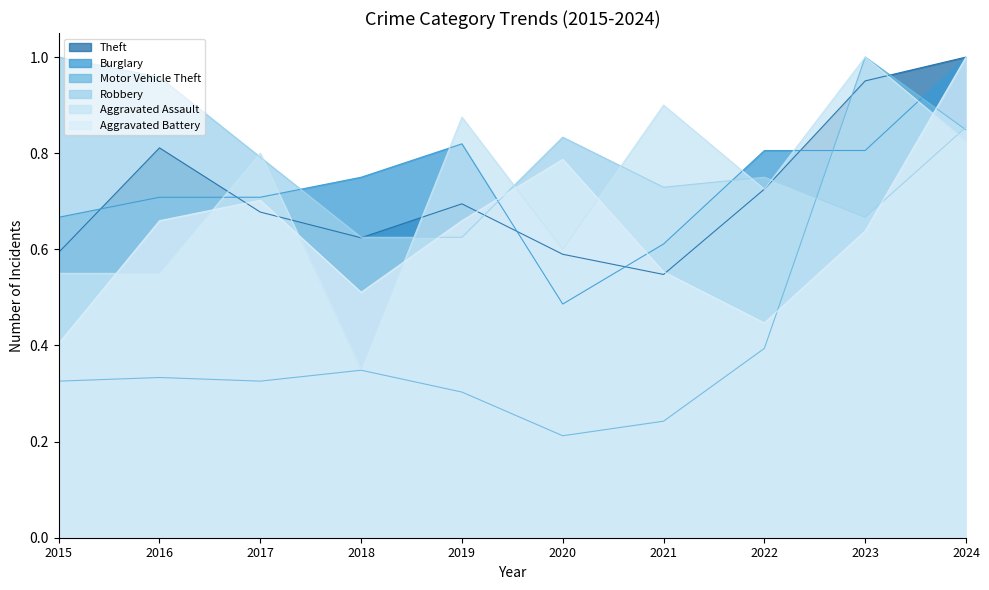

Reading left to right, what are all the values shown in this chart?

Theft: 0.6	0.8	0.7	0.6	0.7	0.6	0.5	0.7	1.0	1.0
Burglary: 0.7	0.7	0.7	0.8	0.8	0.5	0.6	0.8	0.8	1.0
Motor Vehicle Theft: 0.3	0.3	0.3	0.3	0.3	0.2	0.2	0.4	1.0	0.8
Robbery: 1.0	1.0	0.8	0.6	0.6	0.8	0.7	0.8	0.7	0.9
Aggravated Assault: 0.6	0.6	0.8	0.3	0.9	0.6	0.9	0.7	1.0	0.8
Aggravated Battery: 0.4	0.7	0.7	0.5	0.7	0.8	0.6	0.4	0.6	1.0